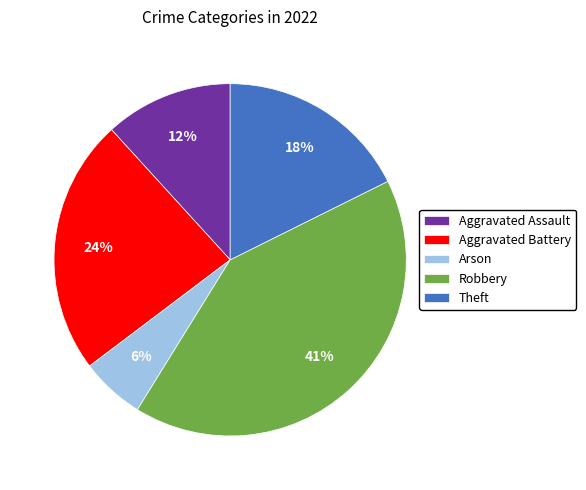

Approximately how many times larger is the value at Arson compared to Aggravated Assault?

0.5